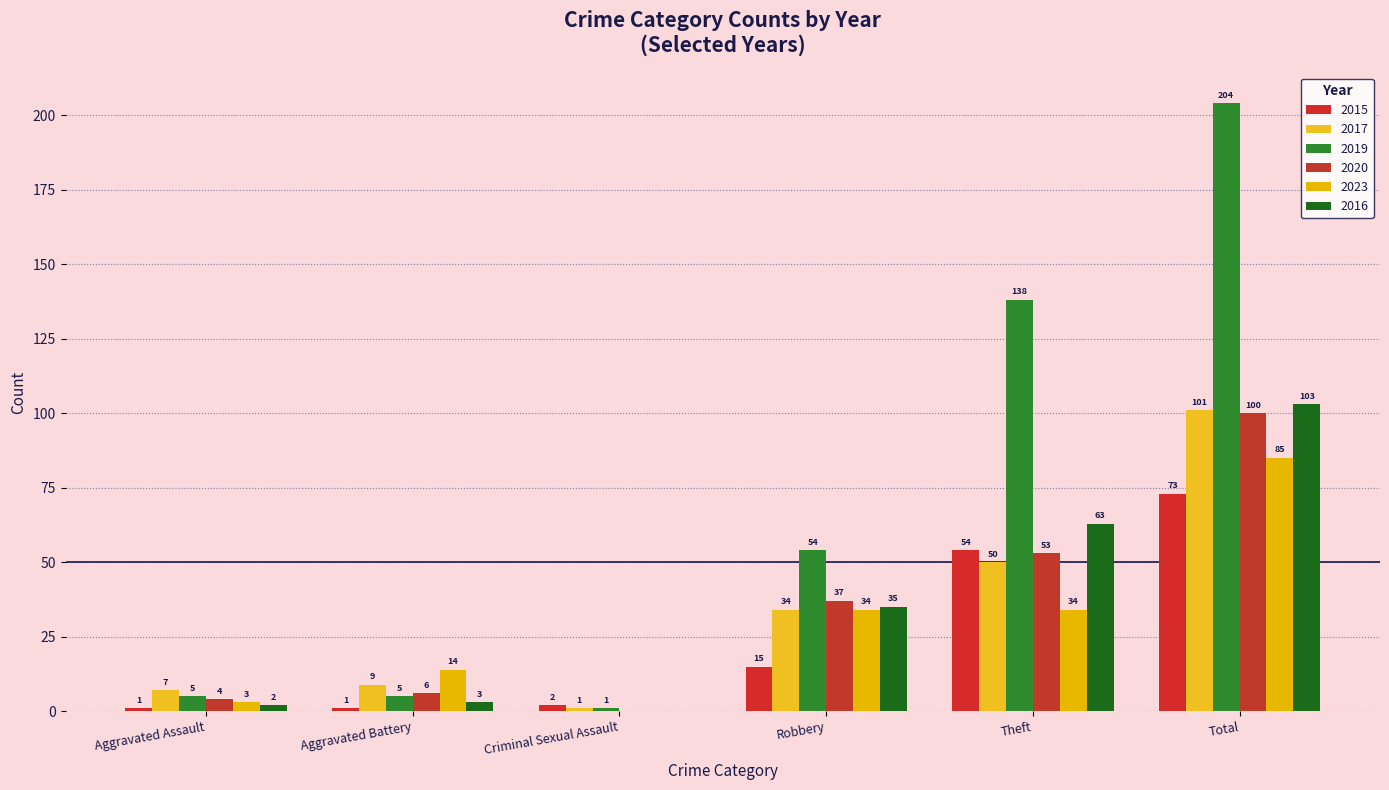

What is the difference between the maximum and minimum values in the 2020 series?

100